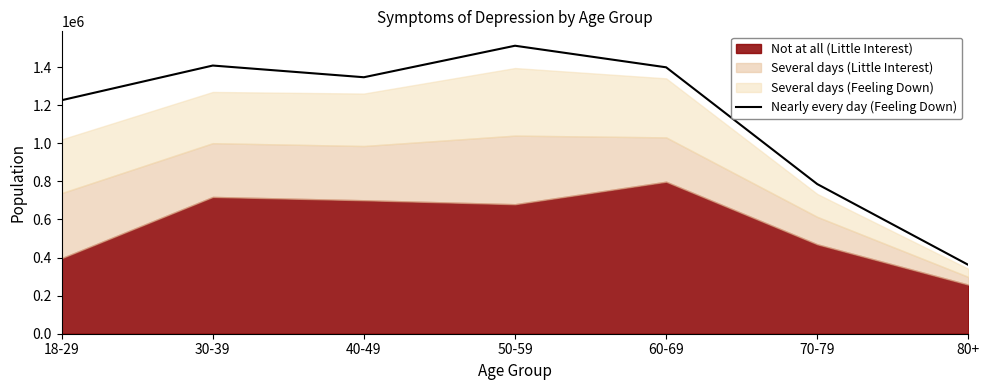

What is the greatest value displayed?

1512723